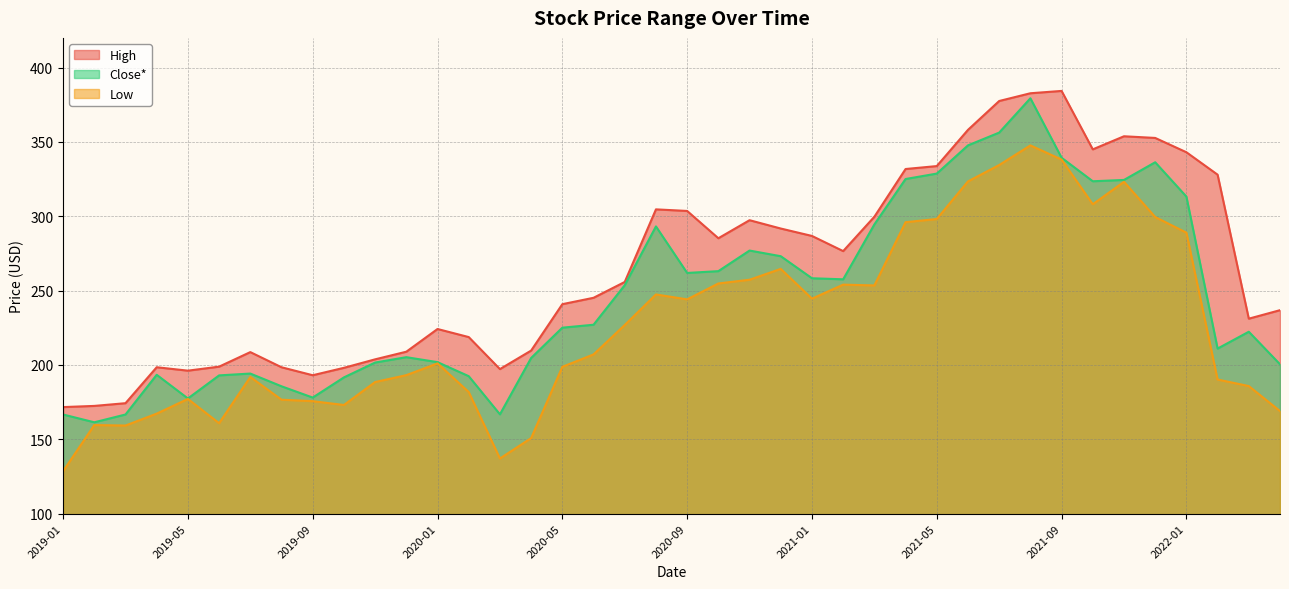

Which series has the widest spread of values?

Low